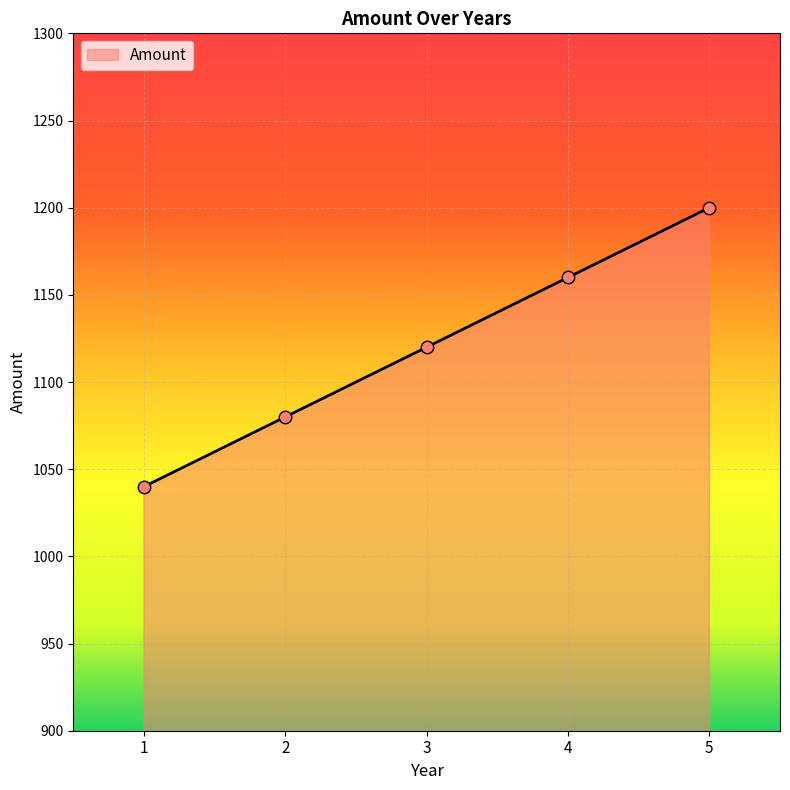

What is the change in value from 1 to 5?

+160